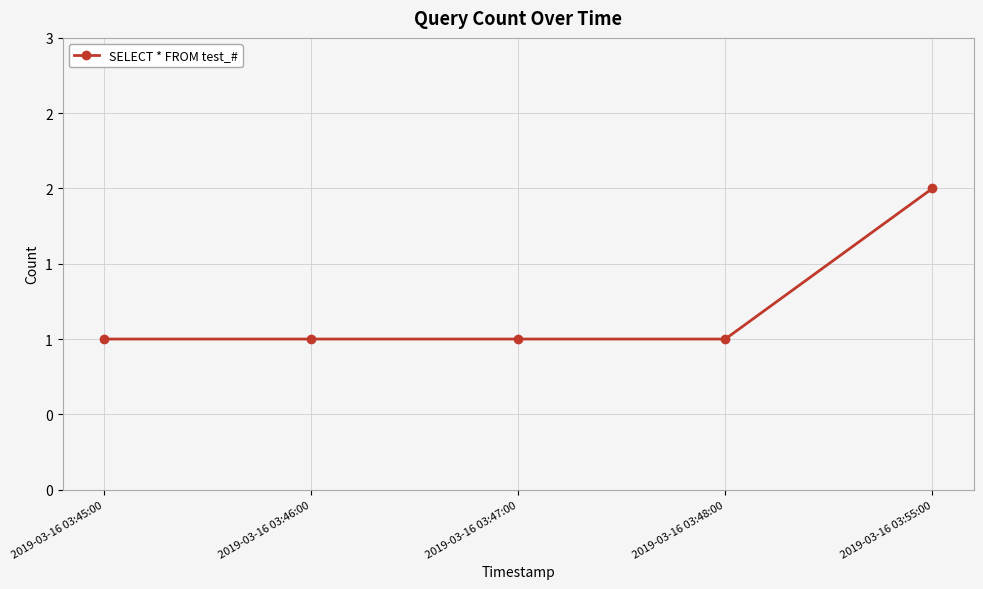

Does the chart display data point markers on the line(s)?

Yes